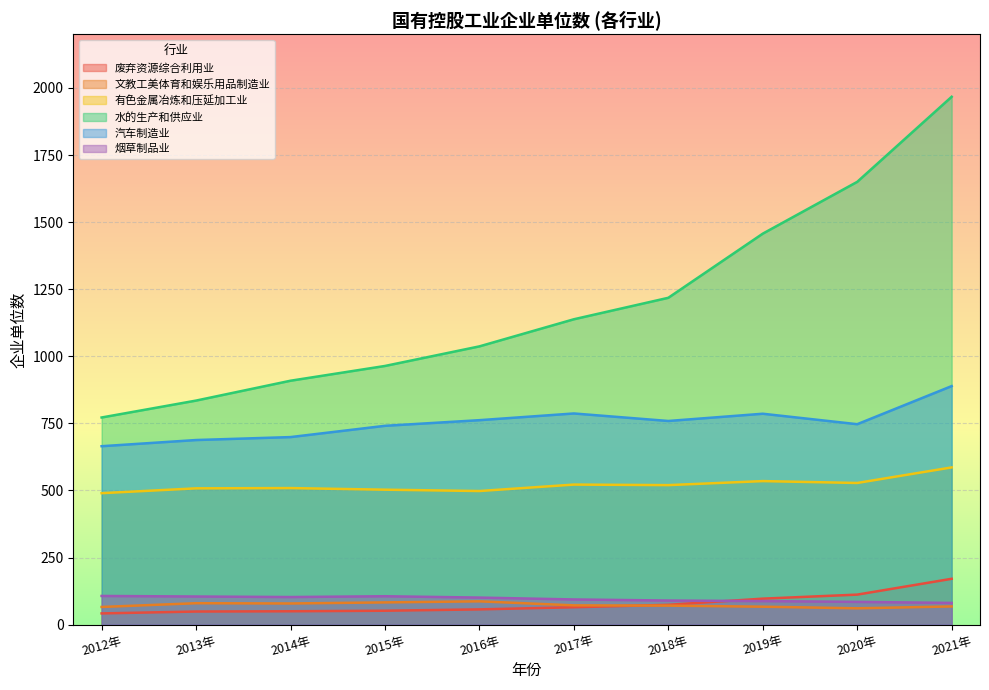

Which series has the largest total across all categories?

水的生产和供应业